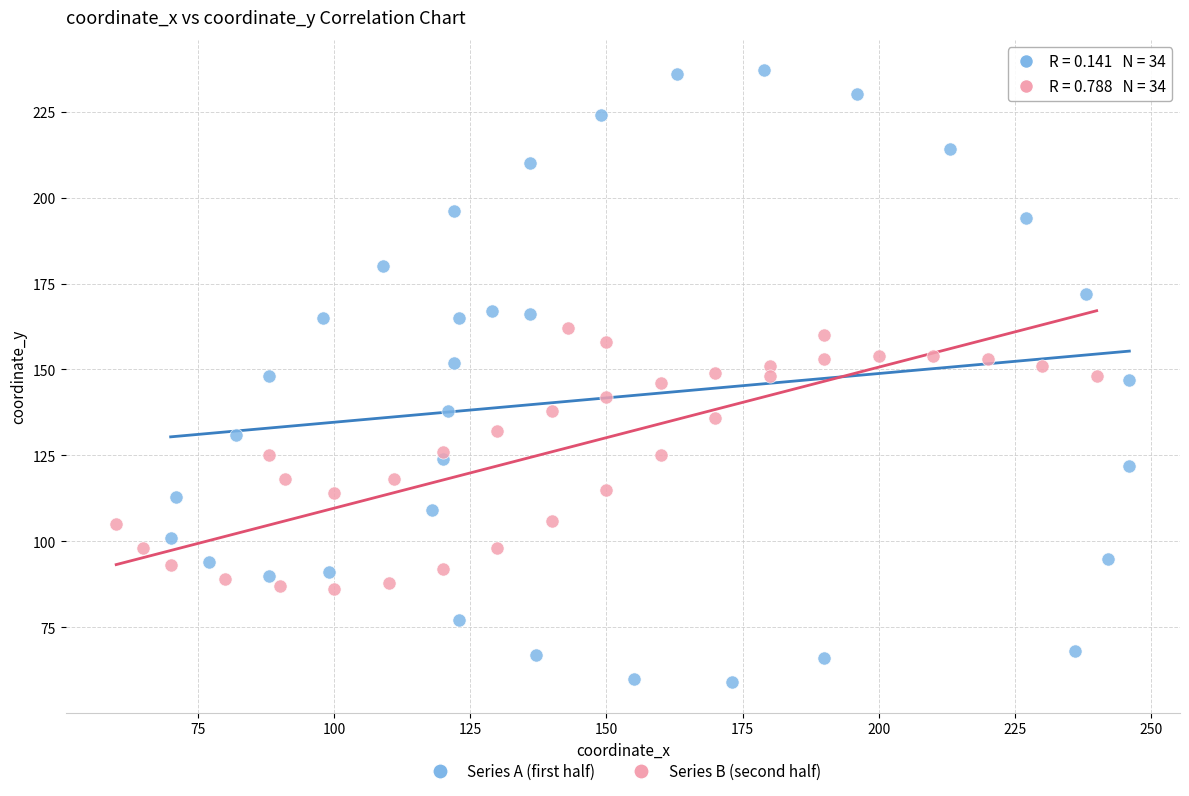

Which series has the widest spread of Y values?

Series A (first half)